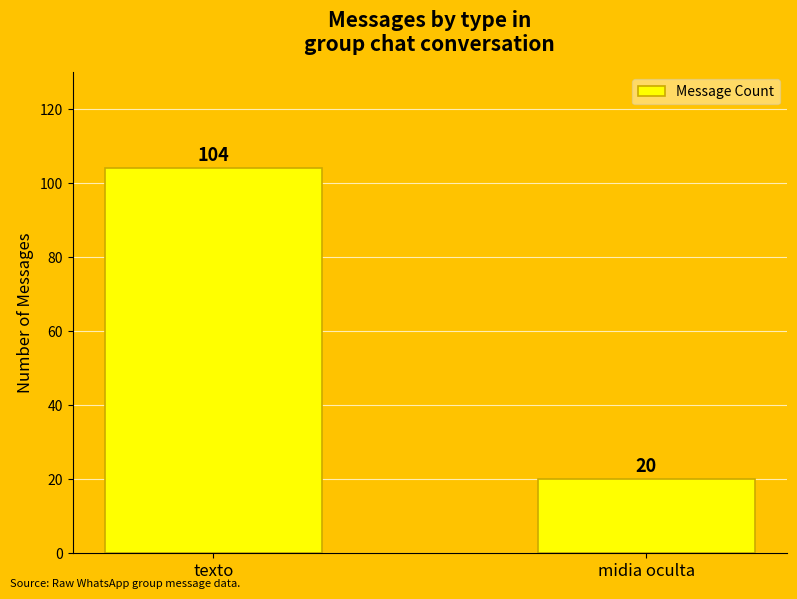

The chart shows a value of 20 at midia oculta. True or false?

True